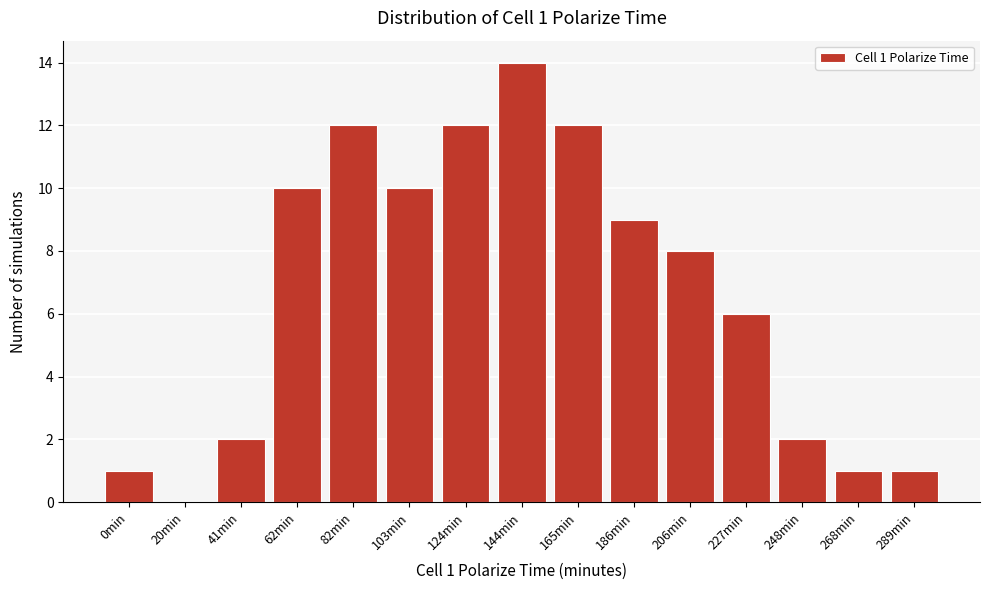

Reading left to right, what are all the values shown in this chart?

0min=1	20min=0	41min=2	62min=10	82min=12	103min=10	124min=12	144min=14	165min=12	186min=9	206min=8	227min=6	248min=2	268min=1	289min=1